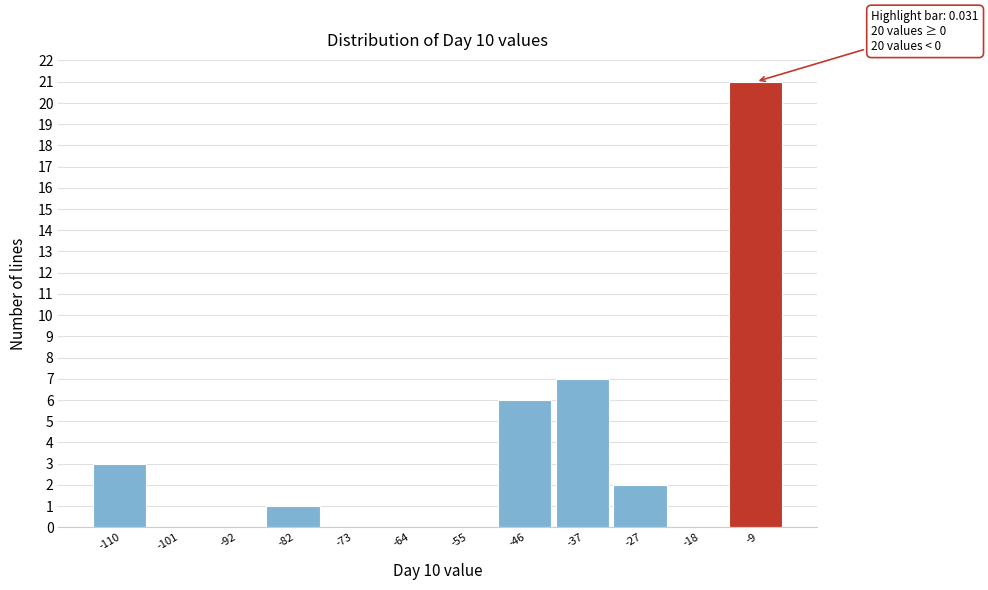

Reading right to left, extract all data points from this chart.

-9=21	-18=0	-27=2	-37=7	-46=6	-55=0	-64=0	-73=0	-82=1	-92=0	-101=0	-110=3